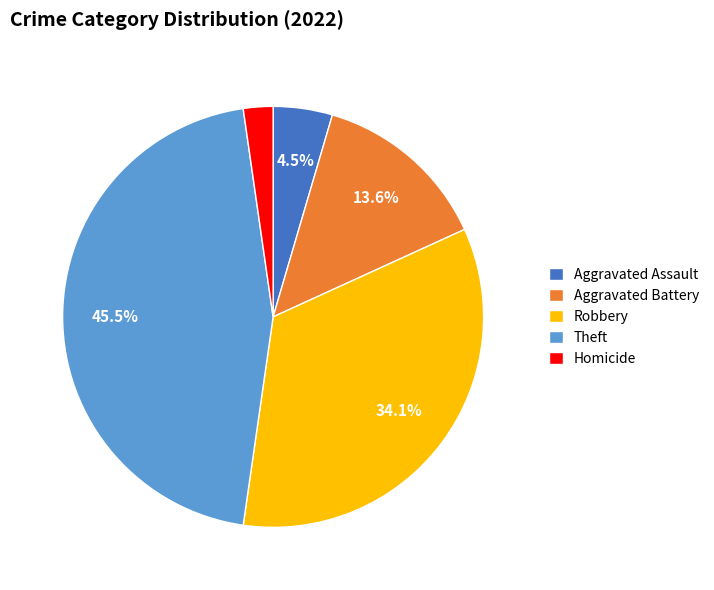

What is the smallest slice in the pie chart?

Homicide